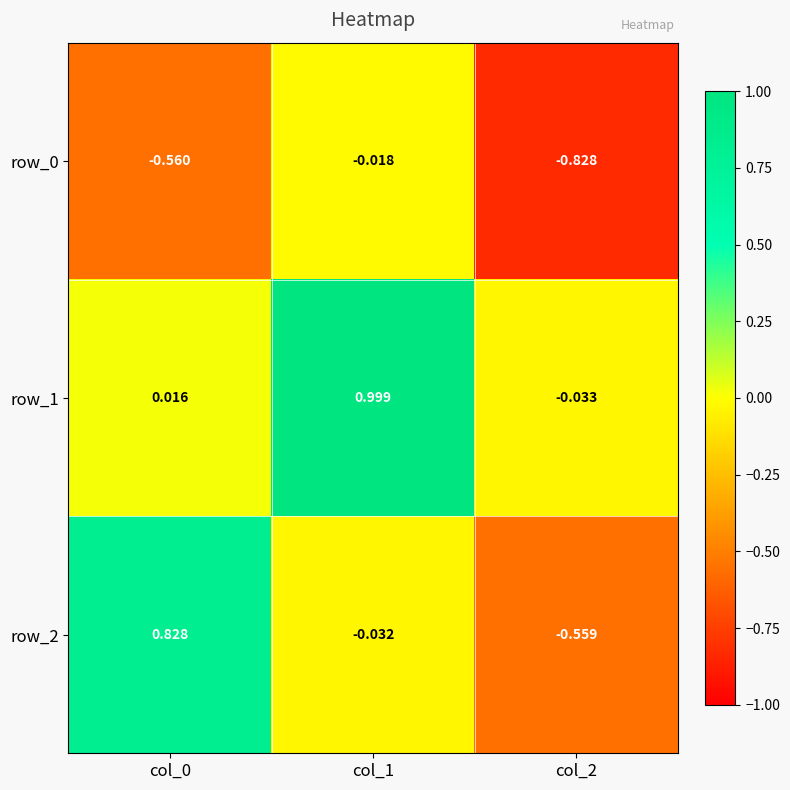

How many distinct data groups are displayed?

3